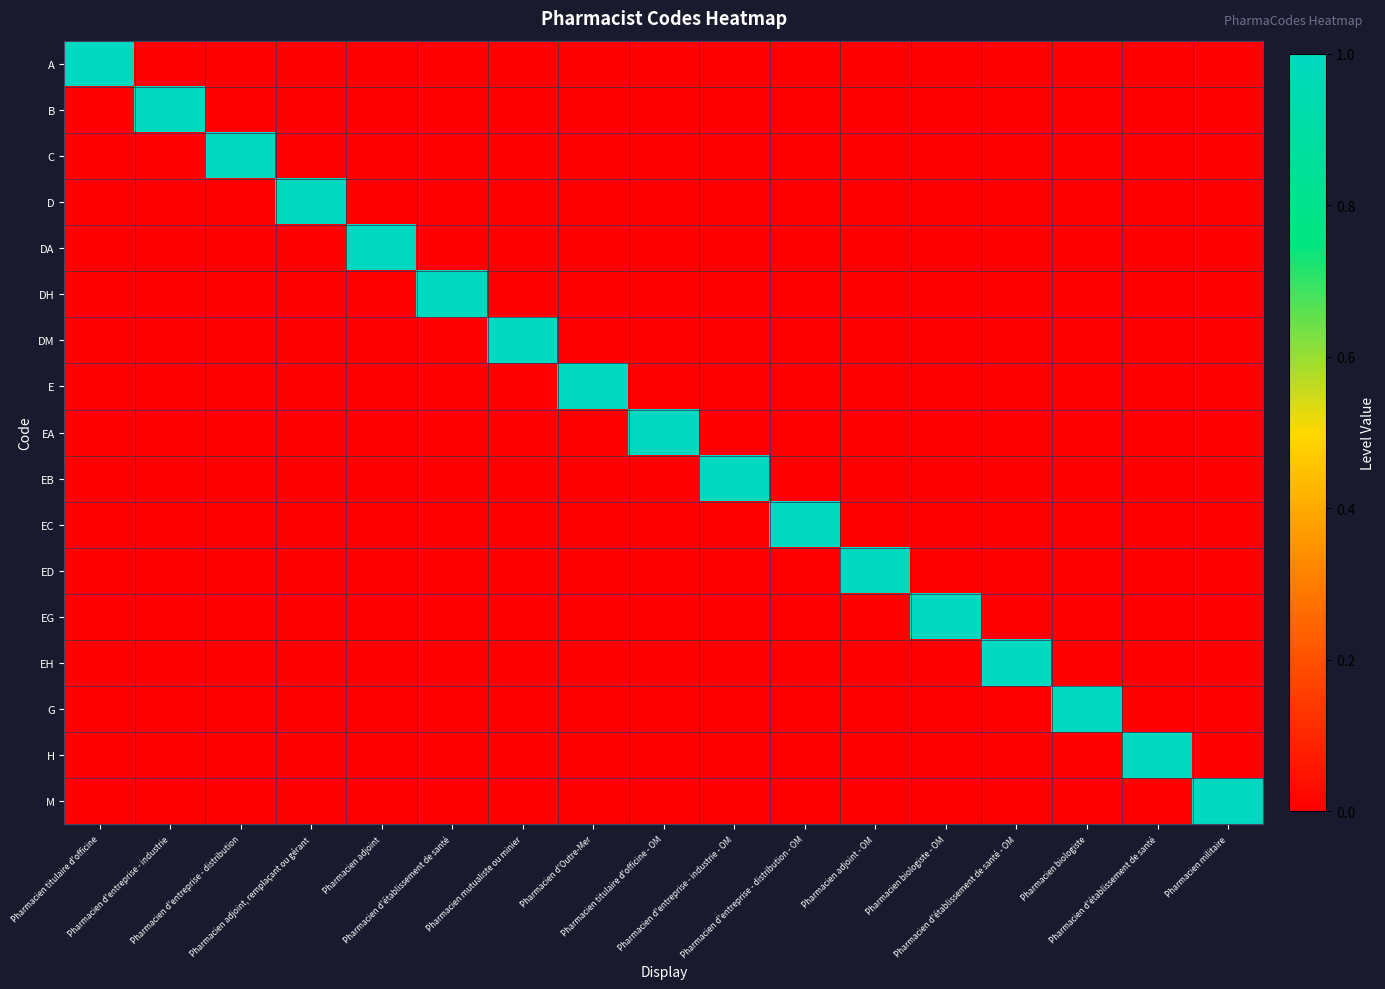

At how many categories does at least one series exceed 0?

17